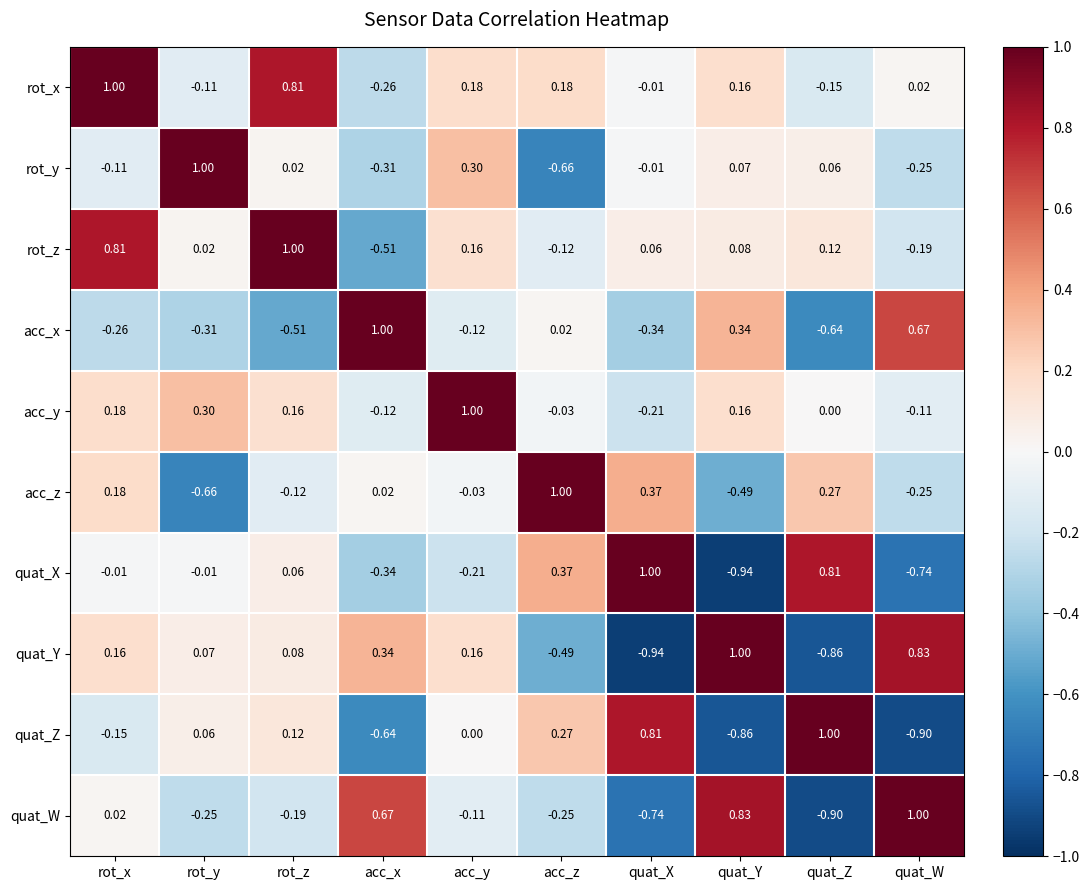

How many positive values does the rot_y series have?

5